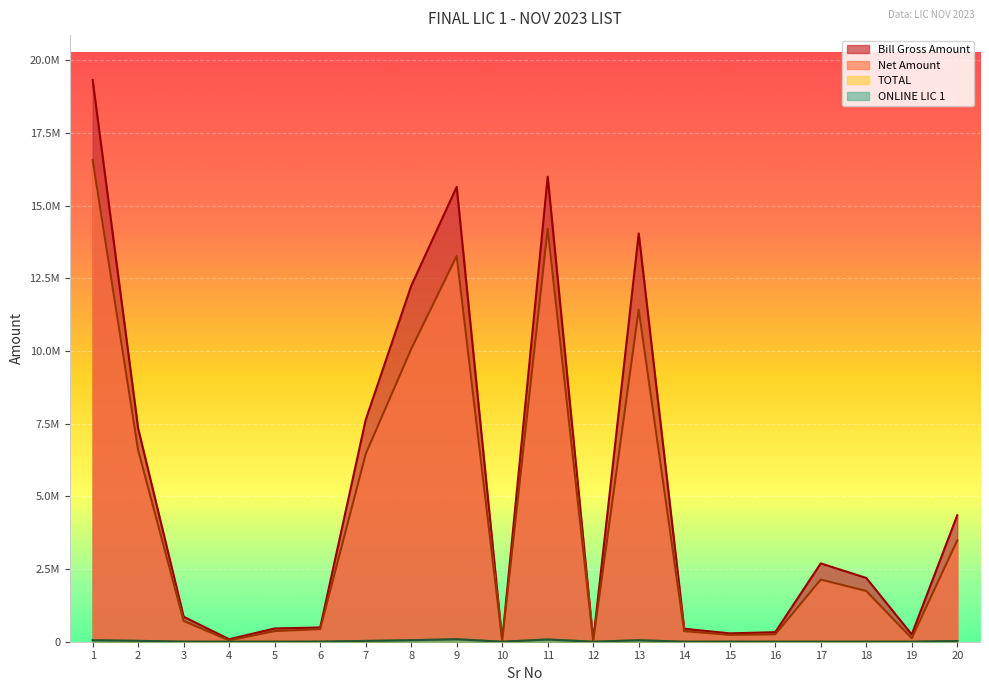

What value does the Net Amount series have at 19, to the nearest 50?

121300